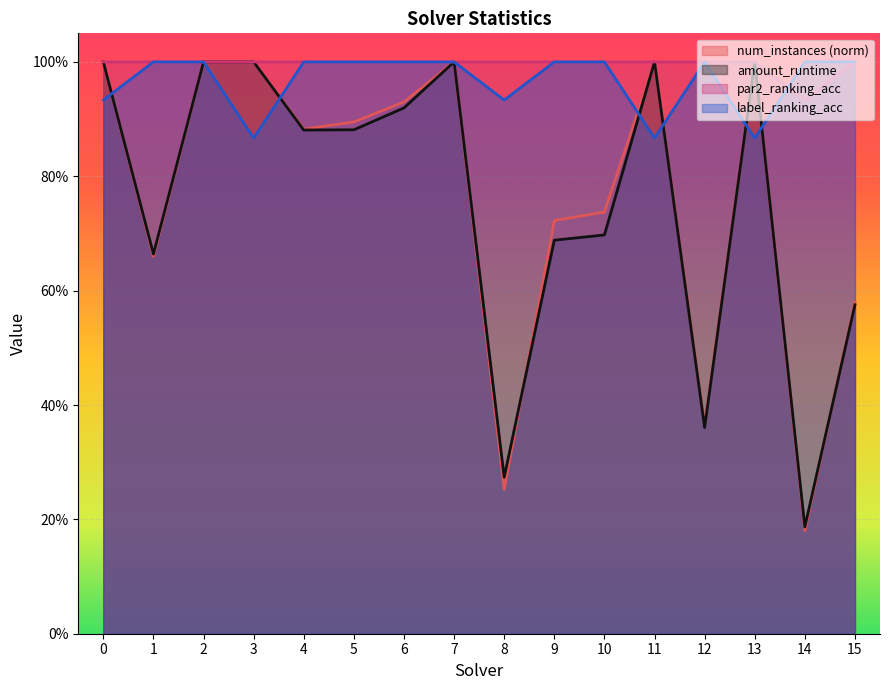

Which has a higher value, 14 or 8?

8